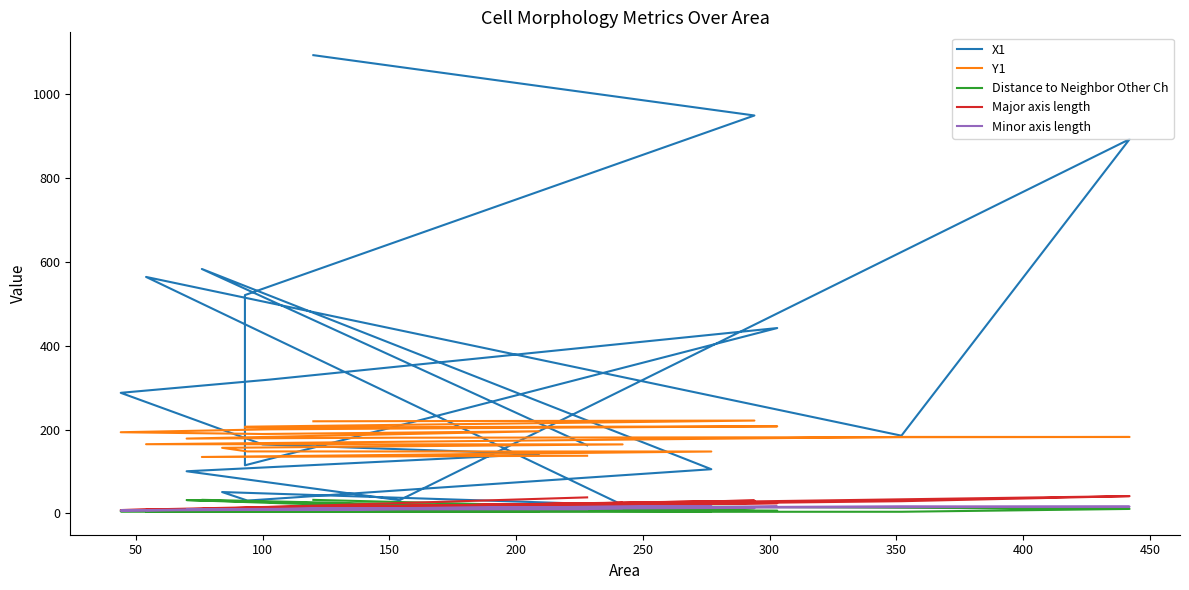

What is the value of the Distance to Neighbor Other Ch point at the 16th from the left?

6.7